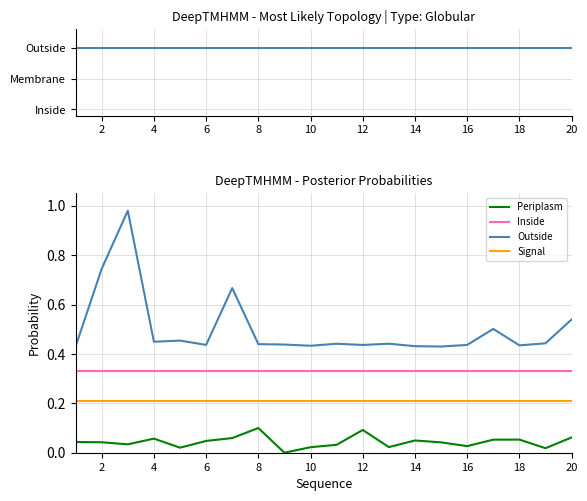

True or false: Periplasm and Signal cross at least once.

False